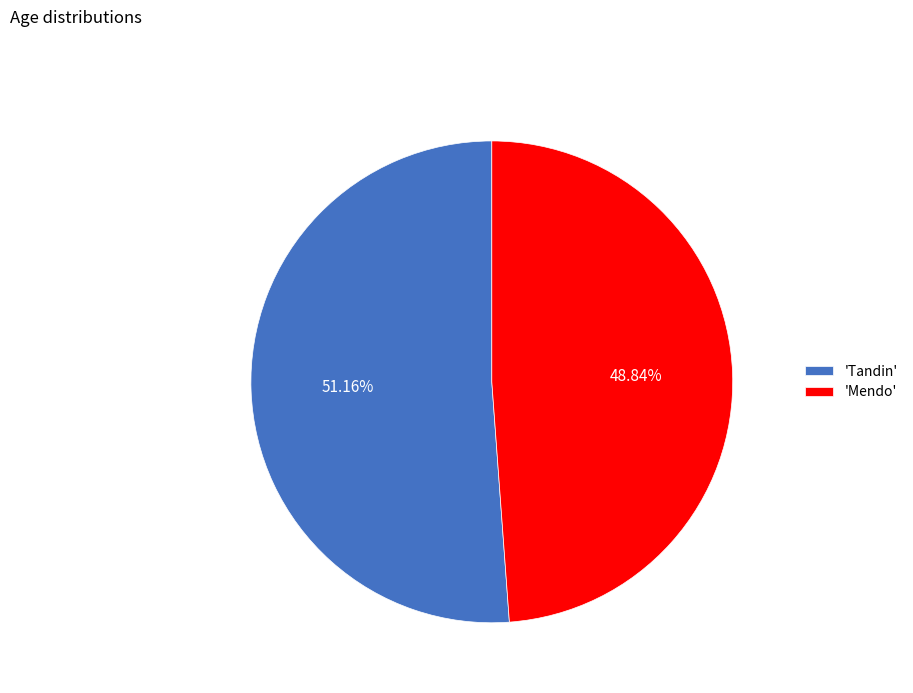

Which has a higher value, 'Mendo' or 'Tandin'?

'Tandin'